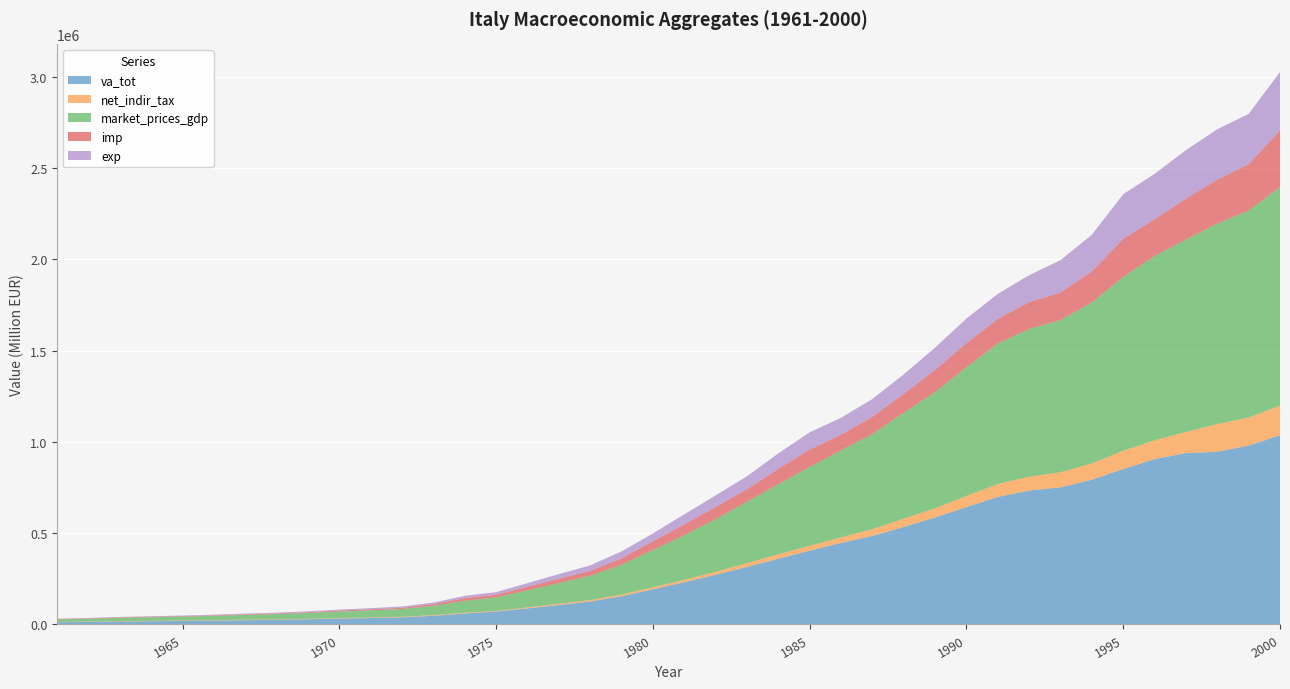

Reading left to right, extract all data points from this chart.

va_tot: 1961=12300.7	1962=13937.9	1963=16116.2	1964=17823.1	1965=19320.3	1966=21161.9	1967=23453.0	1968=25672.2	1969=28554.9	1970=32379.3	1971=35488.5	1972=39157.1	1973=47424.0	1974=60217.3	1975=70684.6	1976=88133.1	1977=106554.6	1978=125667.5	1979=154802.5	1980=192634.5	1981=231784.9	1982=272353.8	1983=314980.3	1984=360218.4	1985=404320.2	1986=446640.8	1987=485119.0	1988=533970.5	1989=586157.2	1990=642924.3	1991=698845.9	1992=733623.6	1993=751102.6	1994=792921.5	1995=851577.2	1996=905660.6	1997=938955.4	1998=946080.8	1999=979670.1	2000=1036587.9
net_indir_tax: 1961=1728.5	1962=1826.9	1963=2019.2	1964=2137.4	1965=2212.6	1966=2339.4	1967=2637.0	1968=2645.6	1969=2756.1	1970=3004.3	1971=3131.3	1972=3150.3	1973=3656.4	1974=4551.5	1975=3545.4	1976=5202.6	1977=6873.7	1978=7796.8	1979=8463.9	1980=11383.2	1981=12710.3	1982=16255.7	1983=21170.2	1984=24119.5	1985=27059.8	1986=30381.2	1987=36699.9	1988=45916.8	1989=50491.3	1990=61553.1	1991=70579.4	1992=75977.0	1993=82786.0	1994=89080.0	1995=100581.0	1996=103497.0	1997=115381.0	1998=152000.0	1999=154328.0	2000=161704.0
market_prices_gdp: 1961=14029.2	1962=15764.8	1963=18135.4	1964=19960.5	1965=21532.9	1966=23501.4	1967=26090.0	1968=28317.8	1969=31311.0	1970=35383.6	1971=38619.8	1972=42307.4	1973=51080.4	1974=64768.7	1975=74230.0	1976=93335.6	1977=113428.3	1978=133464.3	1979=163266.4	1980=204017.6	1981=244495.2	1982=288609.5	1983=336150.5	1984=384338.0	1985=431380.0	1986=477022.0	1987=521818.8	1988=579887.4	1989=636648.5	1990=704477.4	1991=769425.3	1992=809600.6	1993=833888.6	1994=882001.5	1995=952158.2	1996=1009157.6	1997=1054336.4	1998=1098080.8	1999=1133998.1	2000=1198291.9
imp: 1961=1875.2	1962=2172.0	1963=2689.0	1964=2602.7	1965=2657.6	1966=3071.6	1967=3478.0	1968=3697.1	1969=4465.8	1970=5435.1	1971=5883.8	1972=6746.2	1973=9434.5	1974=14847.5	1975=14249.9	1976=20310.8	1977=23842.4	1978=26893.6	1979=35814.3	1980=47820.4	1981=59371.0	1982=66429.1	1983=68605.2	1984=84658.4	1985=95426.3	1986=85579.9	1987=94257.2	1988=104471.4	1989=121266.9	1990=132282.6	1991=135151.2	1992=146938.2	1993=150700.6	1994=170632.2	1995=208272.4	1996=201433.3	1997=224419.4	1998=240823.9	1999=253577.6	2000=309343.3
exp: 1961=1885.6	1962=2107.6	1963=2315.6	1964=2661.4	1965=3187.8	1966=3556.8	1967=3815.4	1968=4349.8	1969=5008.8	1970=5576.6	1971=6252.7	1972=7171.1	1973=8550.2	1974=12475.7	1975=14450.0	1976=19455.4	1977=25214.8	1978=30076.9	1979=37992.4	1980=42811.2	1981=55041.7	1982=63328.8	1983=70993.6	1984=83851.9	1985=94590.2	1986=92650.0	1987=97451.8	1988=105847.0	1989=122421.4	1990=134897.4	1991=137171.8	1992=147486.9	1993=177288.4	1994=201048.6	1995=244840.6	1996=249071.6	1997=265772.4	1998=276214.6	1999=275333.9	2000=320768.3